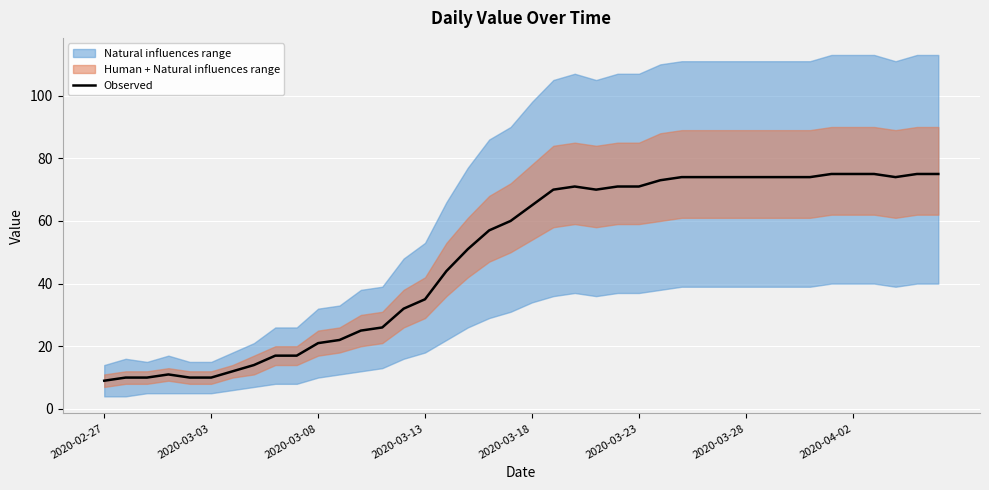

Is it true that Observed equals 14 at 2020-03-03?

False